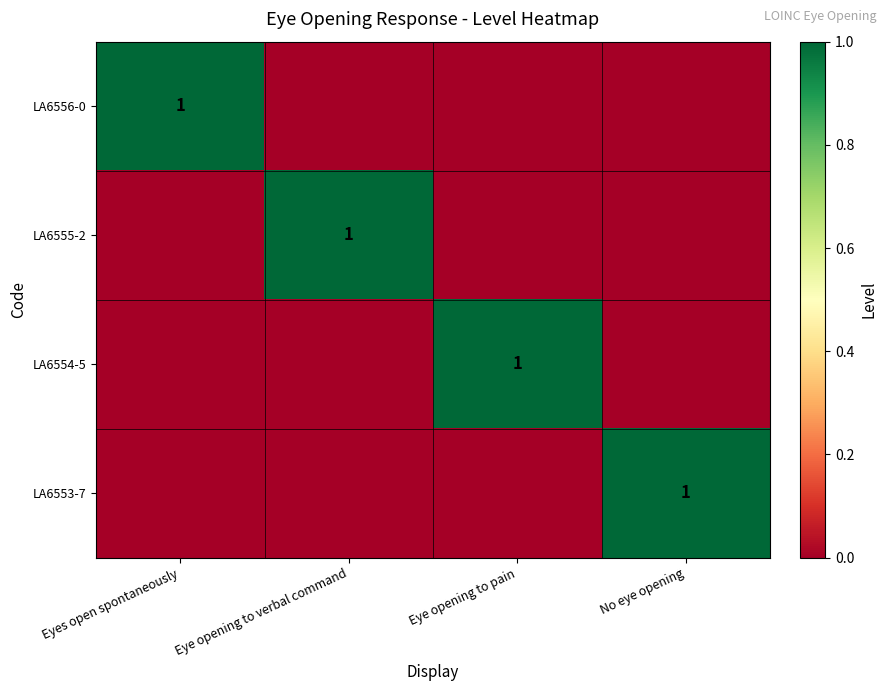

True or false: LA6556-0 has a value of 1 at Eyes open spontaneously.

True